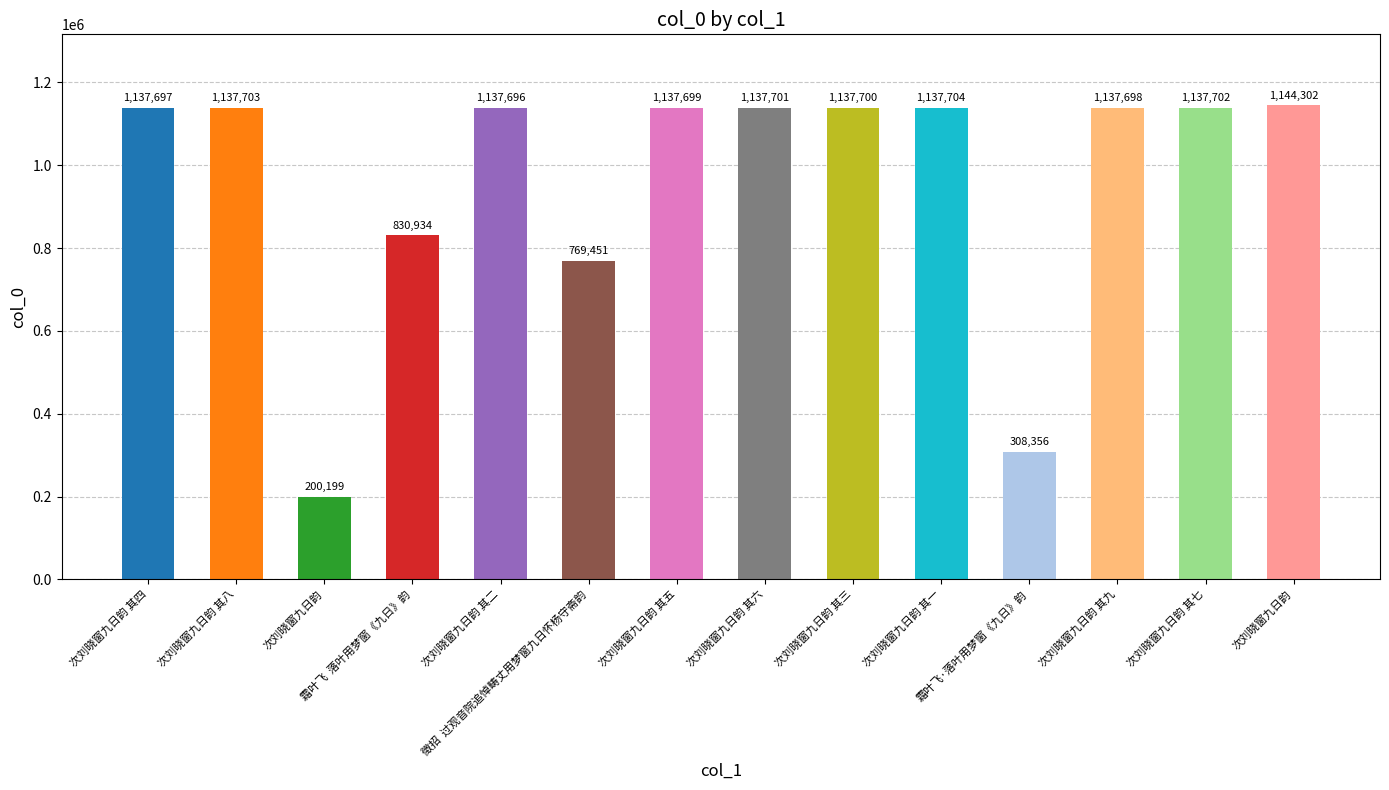

How many data points are less than 1137699?

7